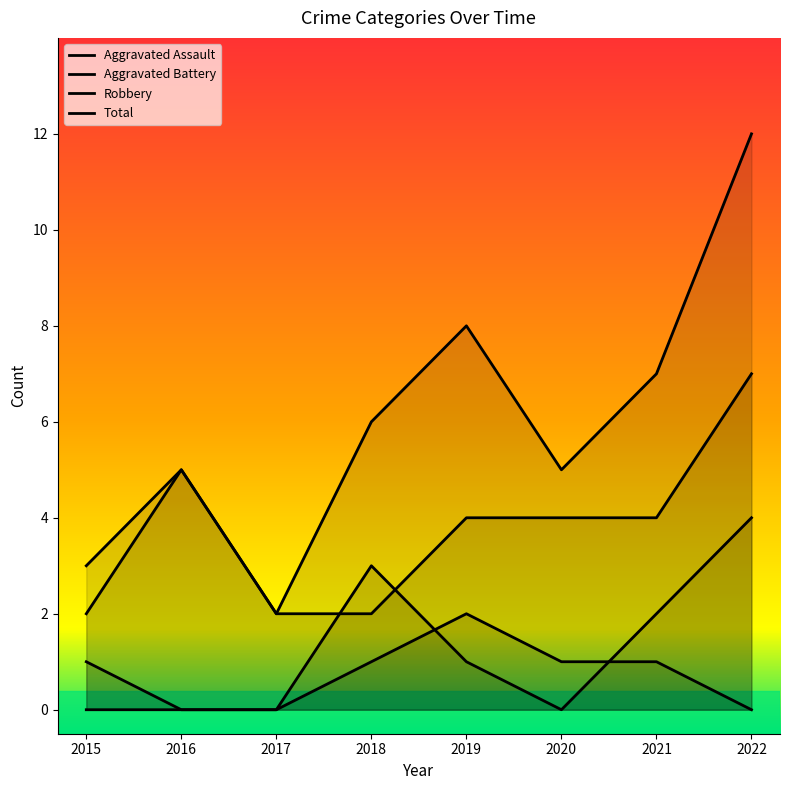

Which series has the widest spread of values?

Total